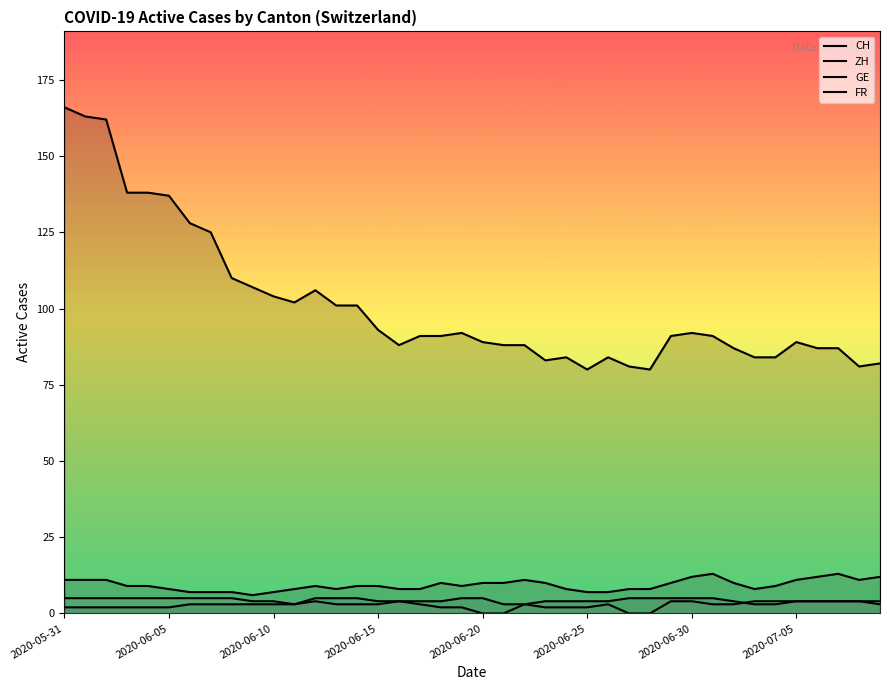

At how many categories does at least one series exceed 147?

3